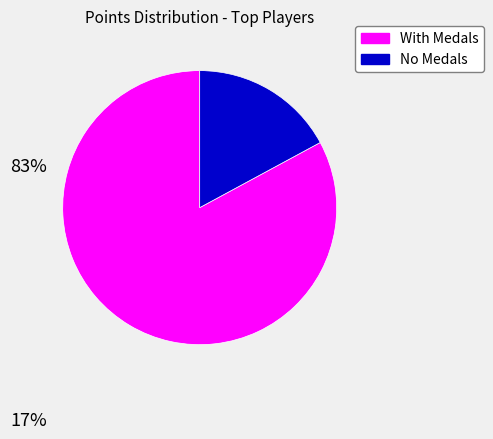

Is there any slice that represents more than half of the pie?

Yes